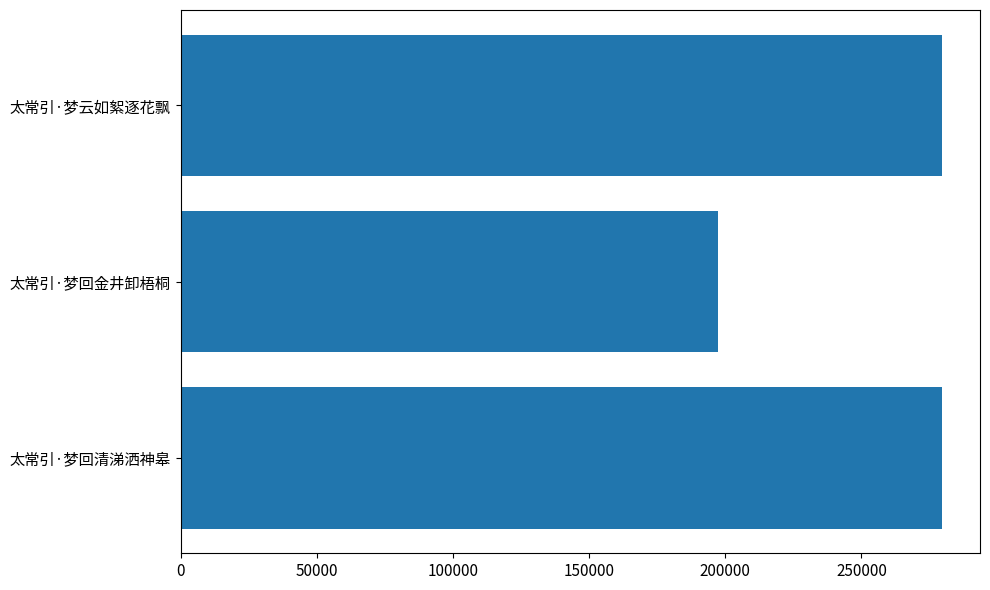

What is the difference between the maximum and minimum values?

82428